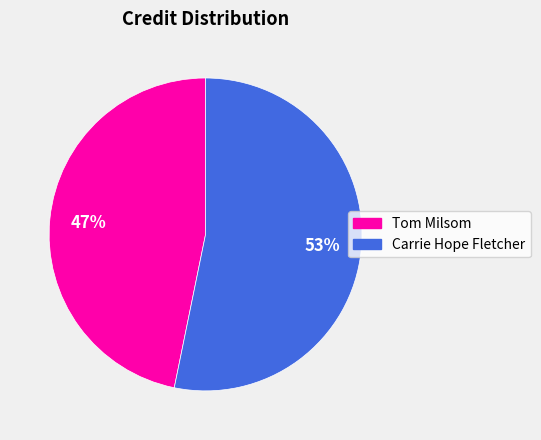

Does Tom Milsom represent more than half of the total?

No